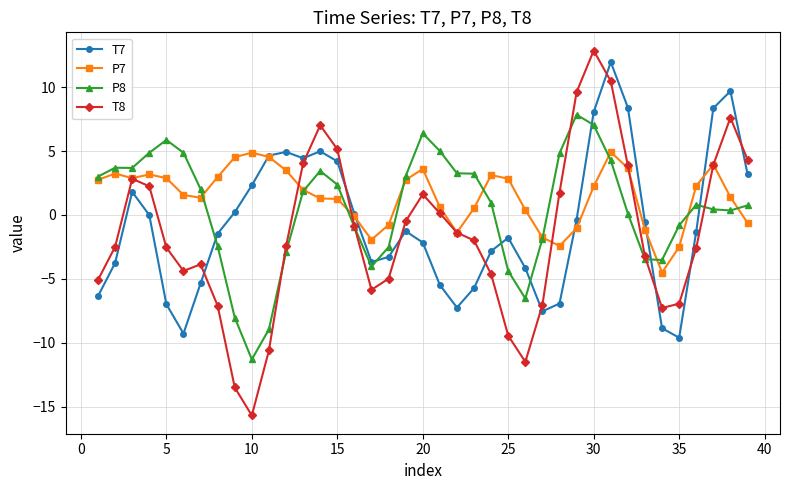

At how many categories does at least one series exceed 10?

2